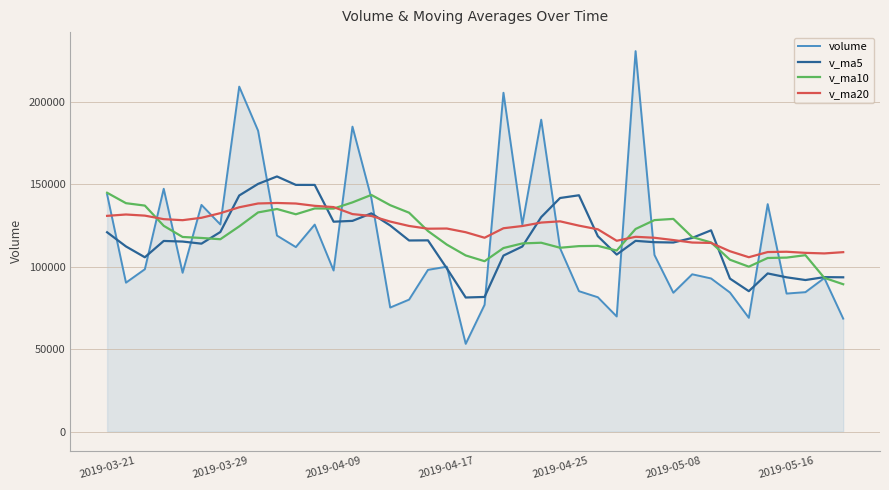

How many series are shown in this chart?

4